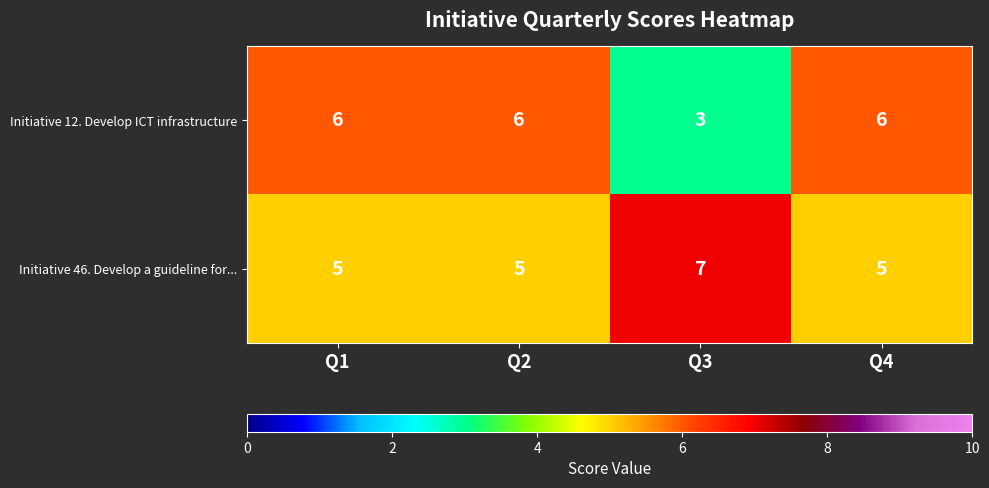

How many Initiative 12. Develop ICT infrastructure values are between 6 and 7?

3